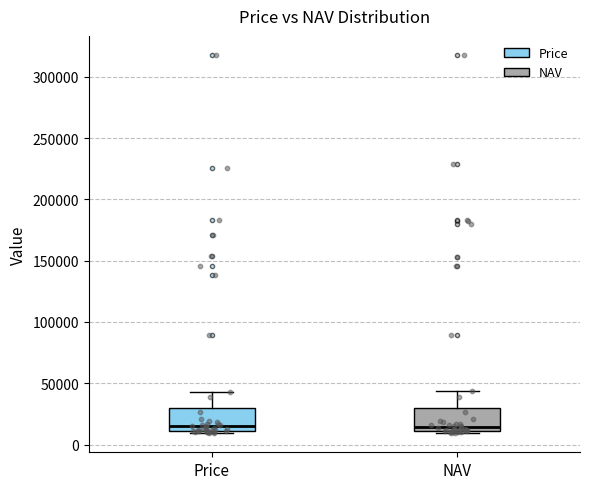

Where is the upper edge of the box for NAV on the y-axis? The values are not printed on the chart, so give them approximately, as read against the axis.

30000